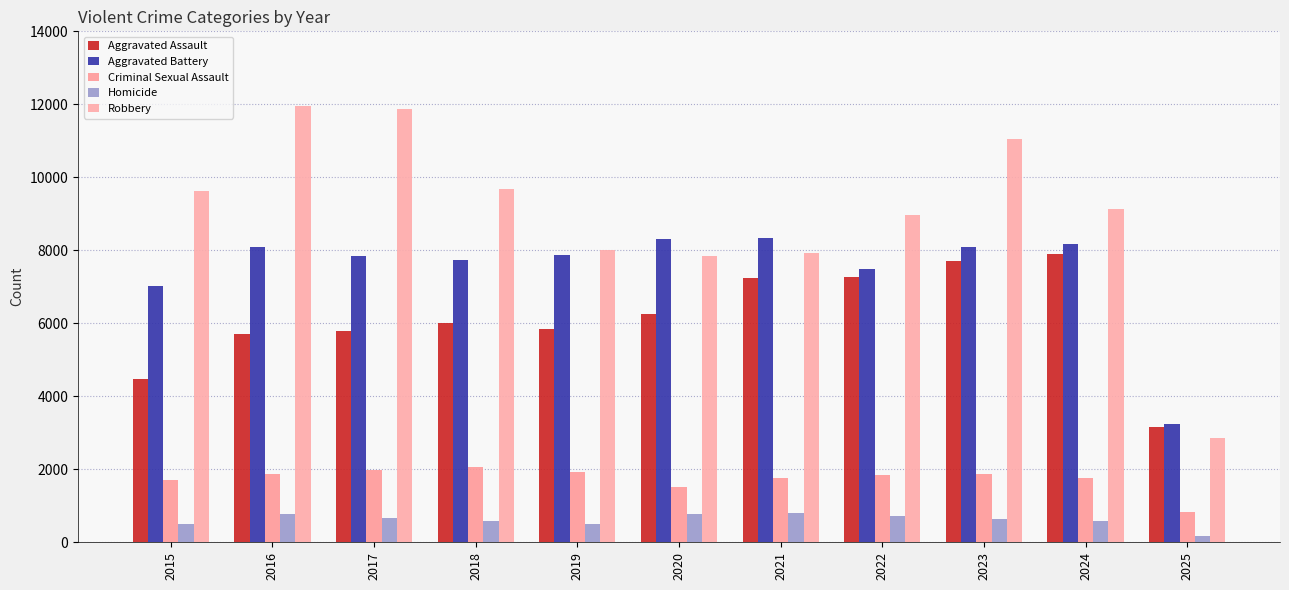

Does the chart contain stacked bars?

No